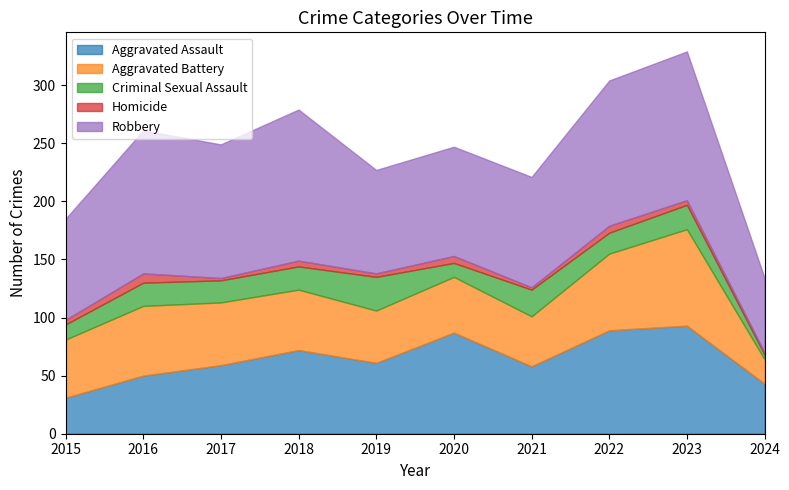

Count the number of data series in this chart.

5